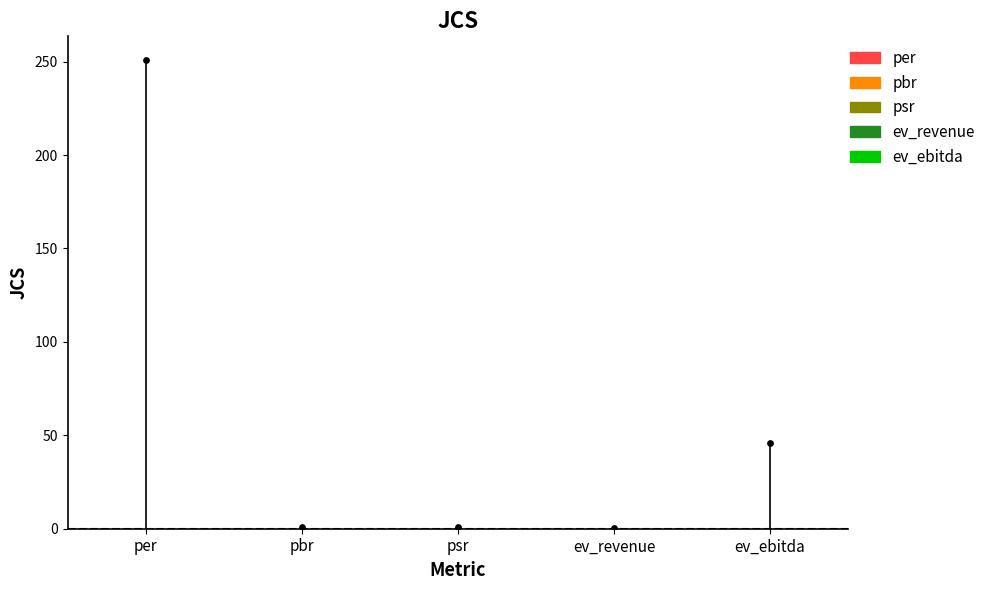

What is the change in value from psr to ev_ebitda?

+45.1